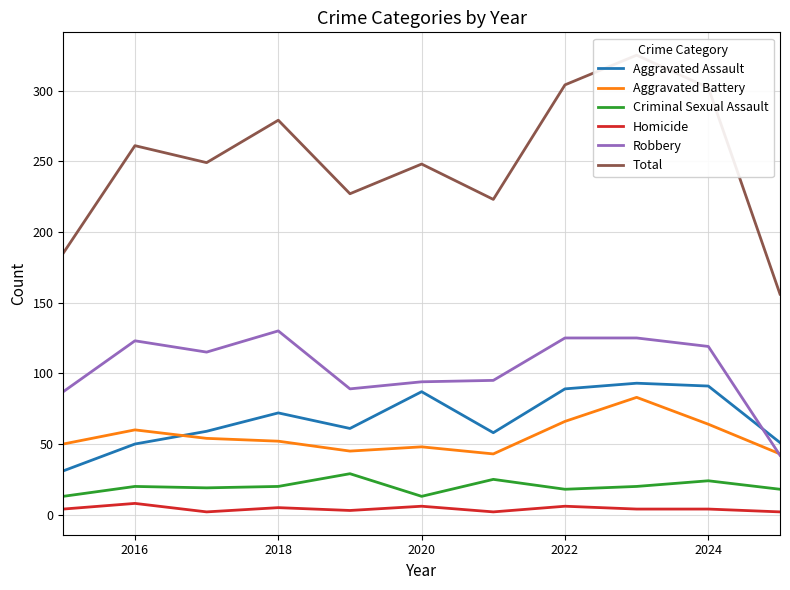

What is the maximum value for Aggravated Battery?

83